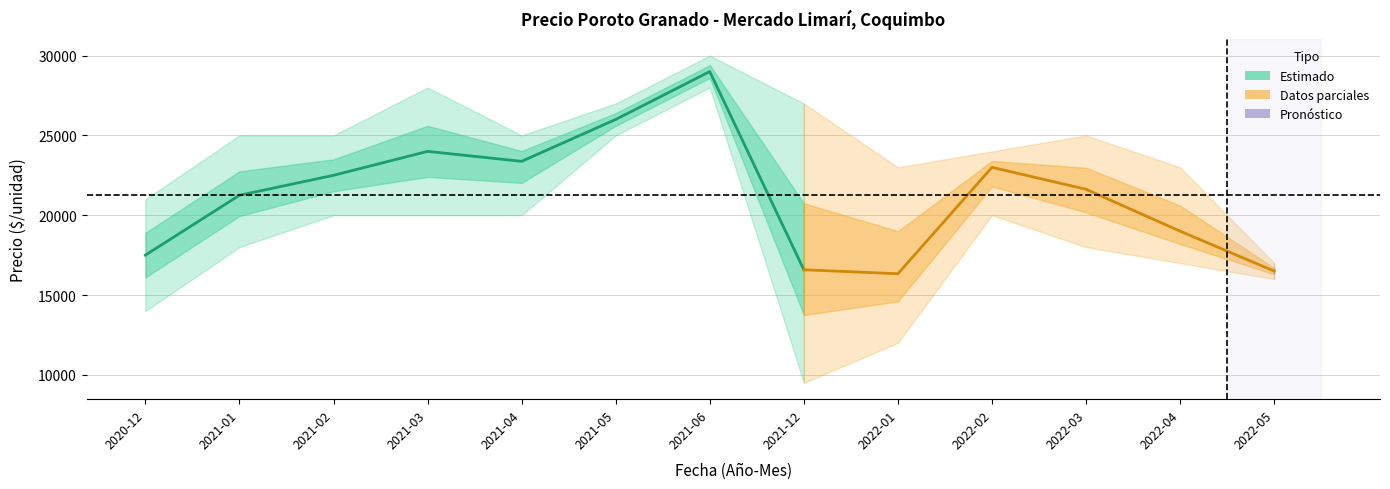

How many data points in Precio maximo are less than 25000?

5